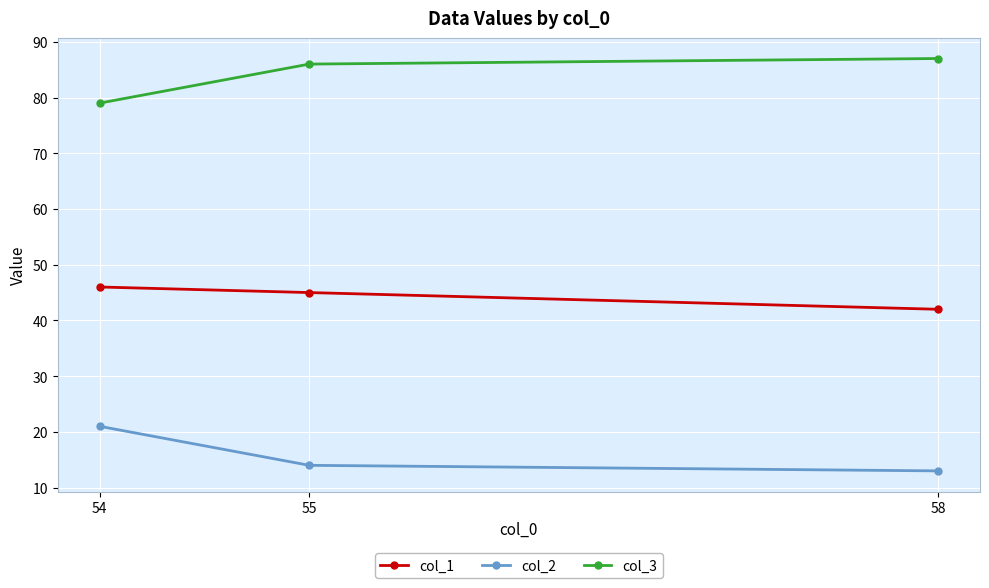

At how many categories does at least one series exceed 17?

3